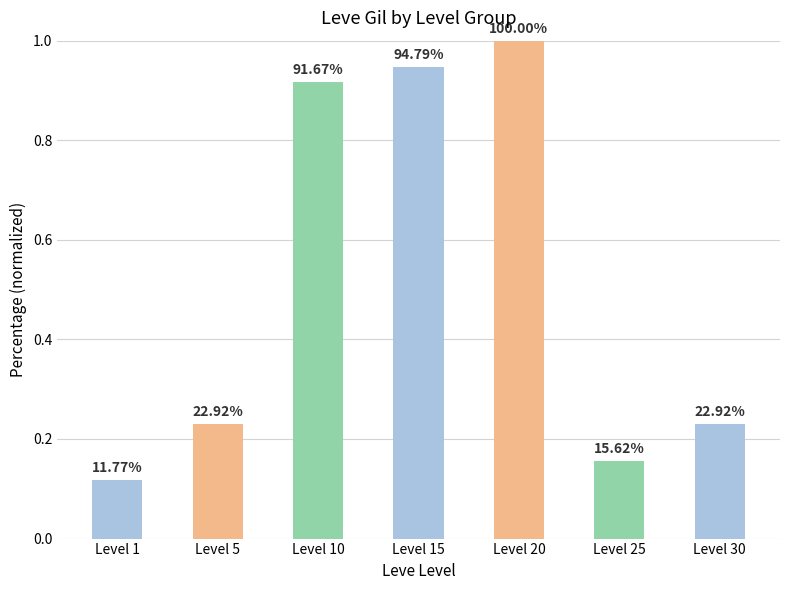

How many bars are there in total?

7